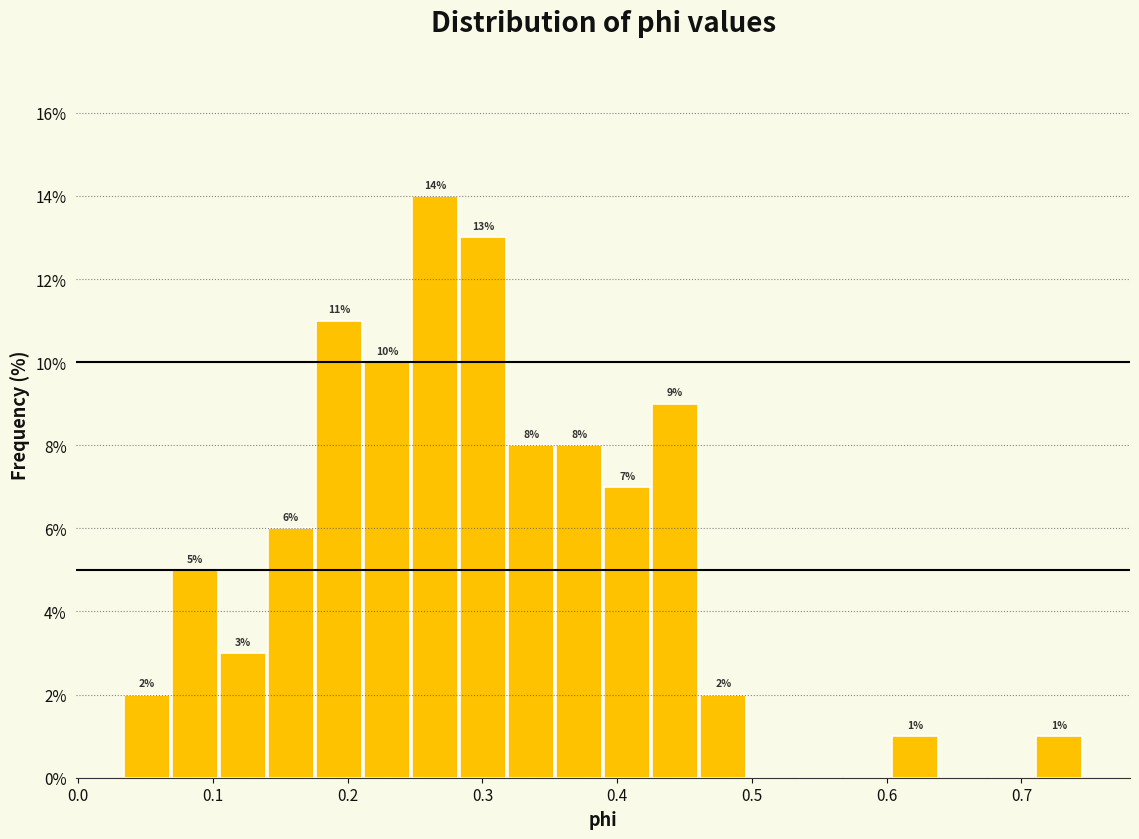

Read against the x-axis, roughly where is the centre of the tallest bar?

0.26